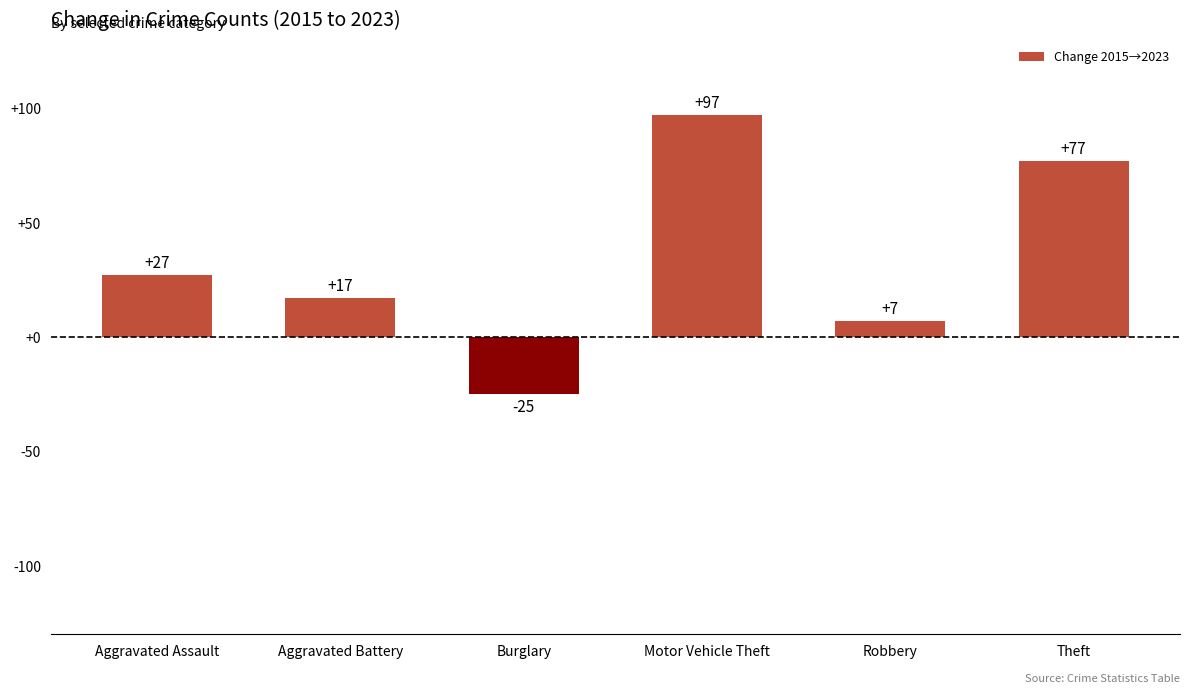

What position from the right is Robbery?

2